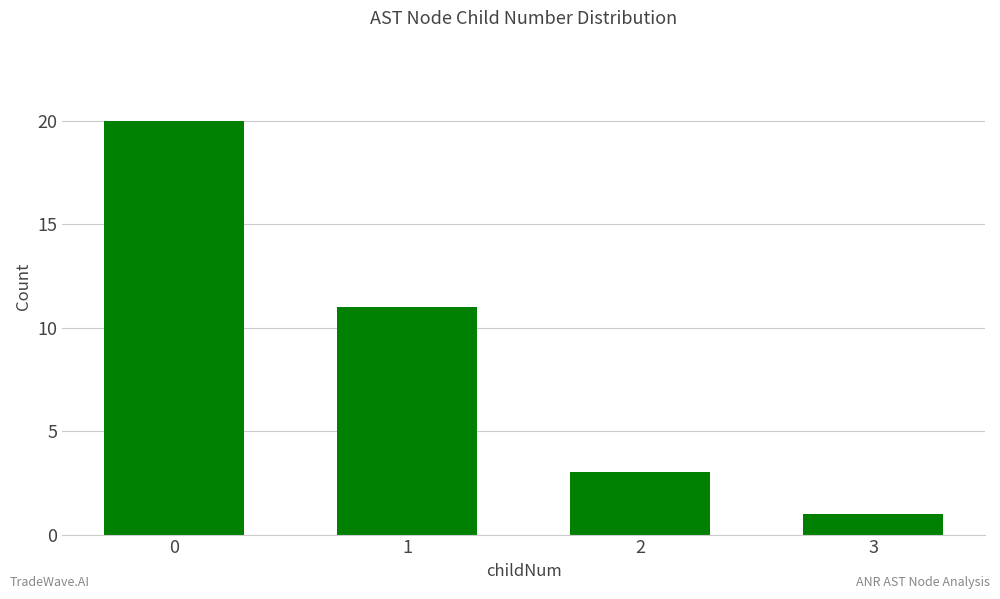

Approximately how many times larger is the value at 2 compared to 3?

3.0